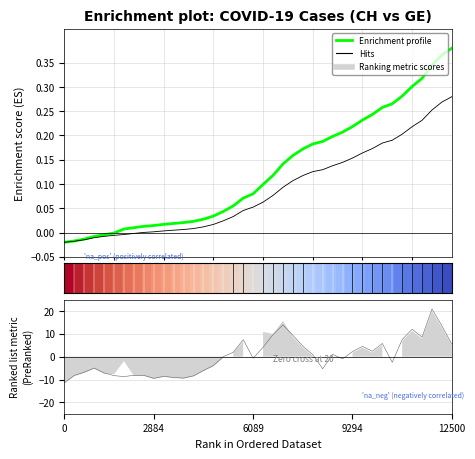

How many lines are shown in the chart?

3